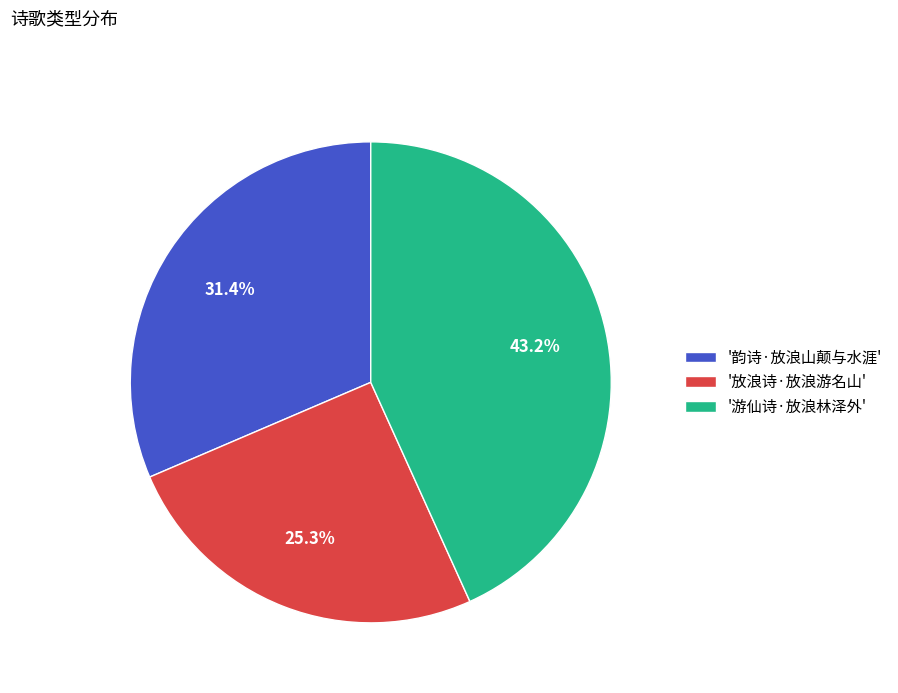

Which slice is the smallest?

'放浪诗·放浪游名山'